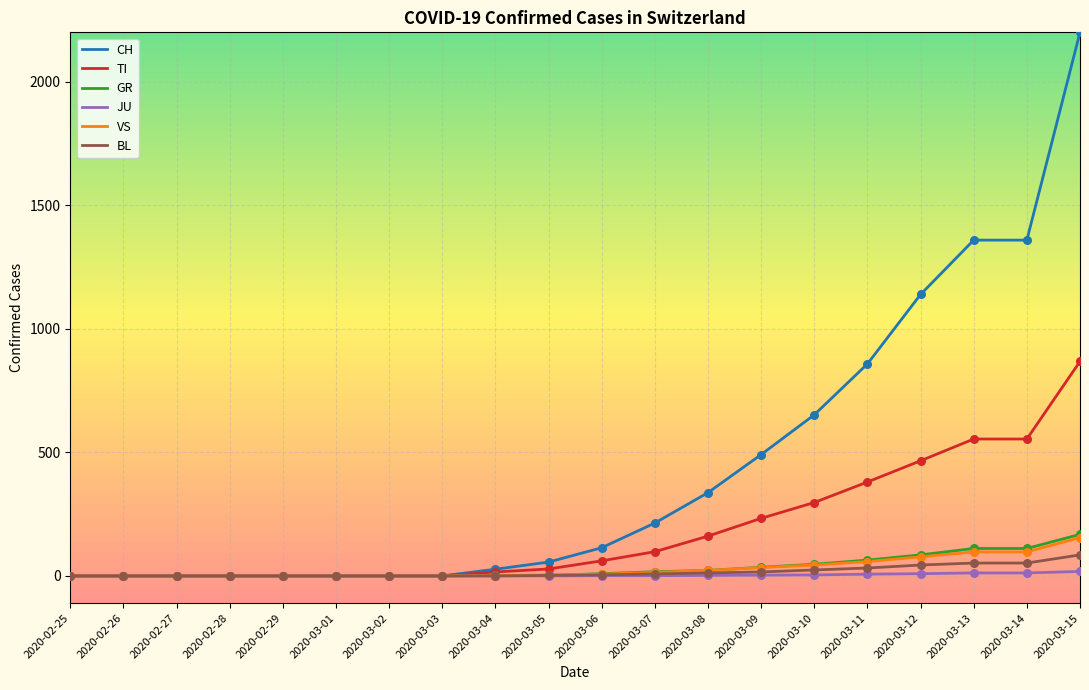

Which series has the largest range (max minus min)?

CH